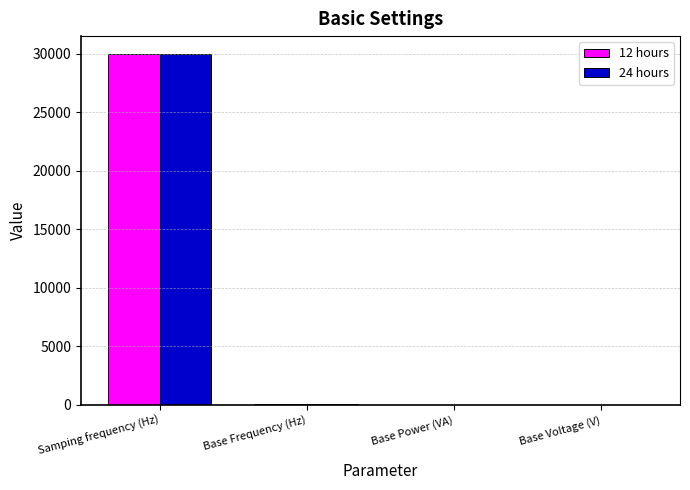

At which category is the sum across all series the highest?

Samping frequency (Hz)